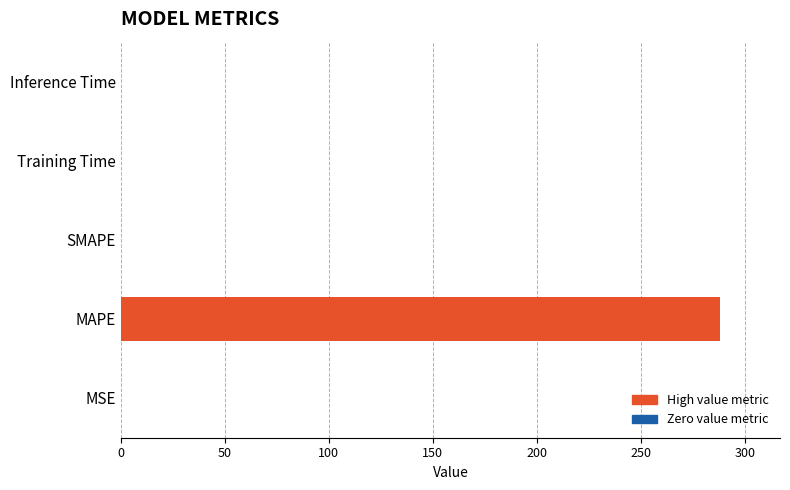

True or false: the data shows 0.0 at MSE.

False